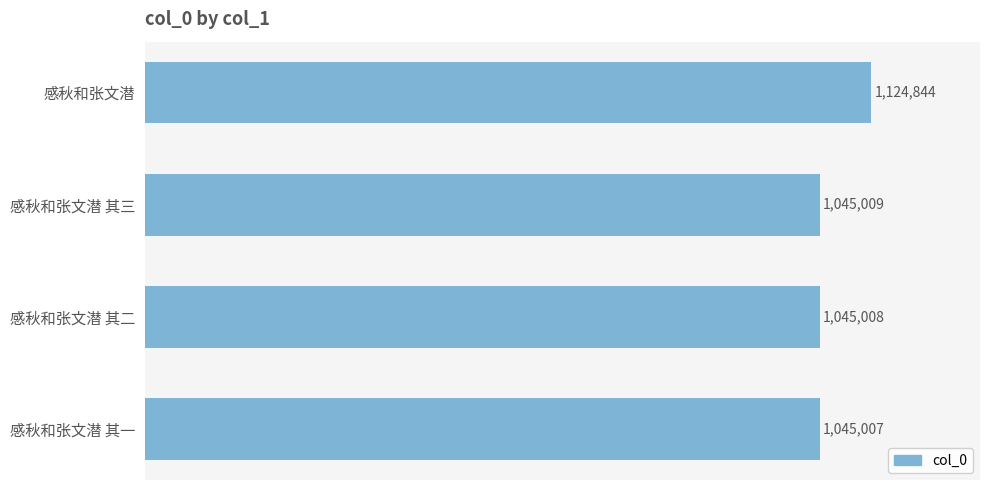

Rank the categories by value from lowest to highest.

感秋和张文潜 其一, 感秋和张文潜 其二, 感秋和张文潜 其三, 感秋和张文潜